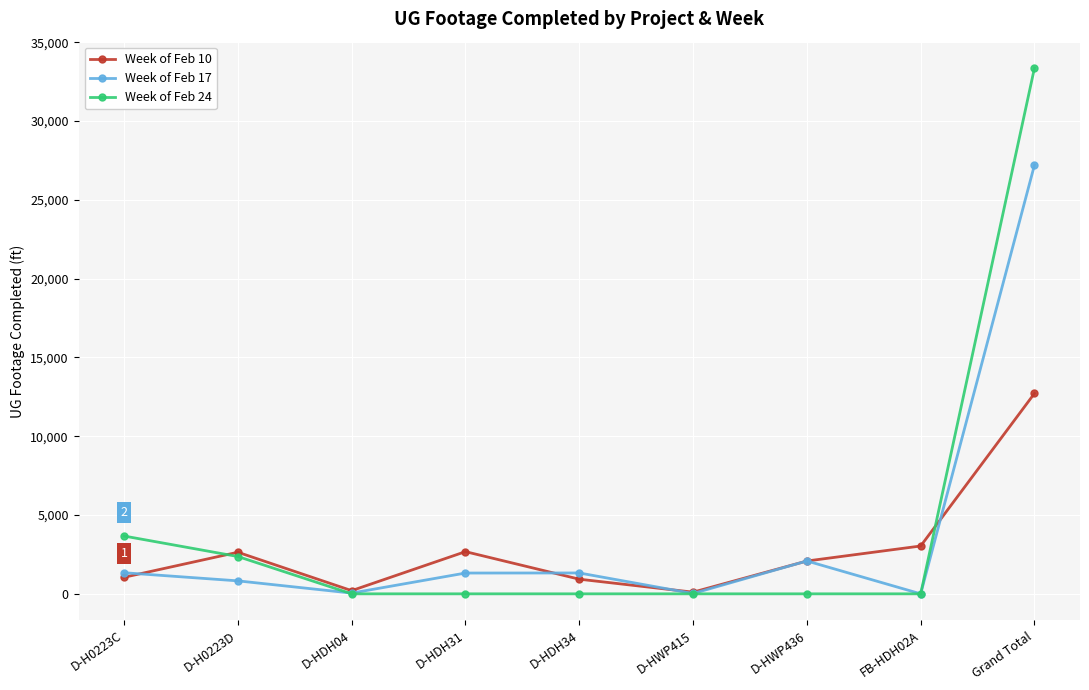

Is the value of Week of Feb 10 at FB-HDH02A greater than the value of Week of Feb 17 at FB-HDH02A?

Yes